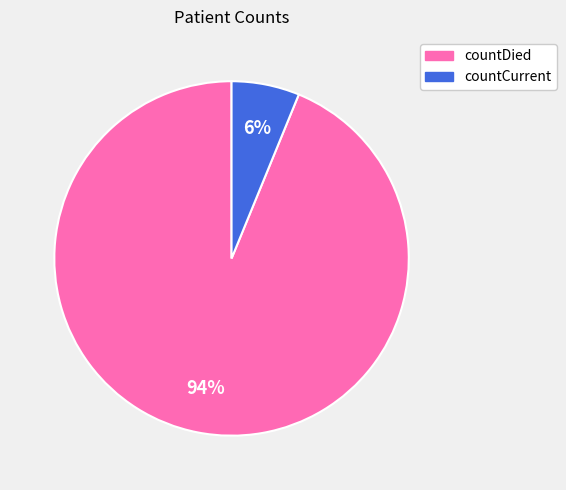

To the nearest percent, what is the difference between the largest and smallest slice percentages?

88%